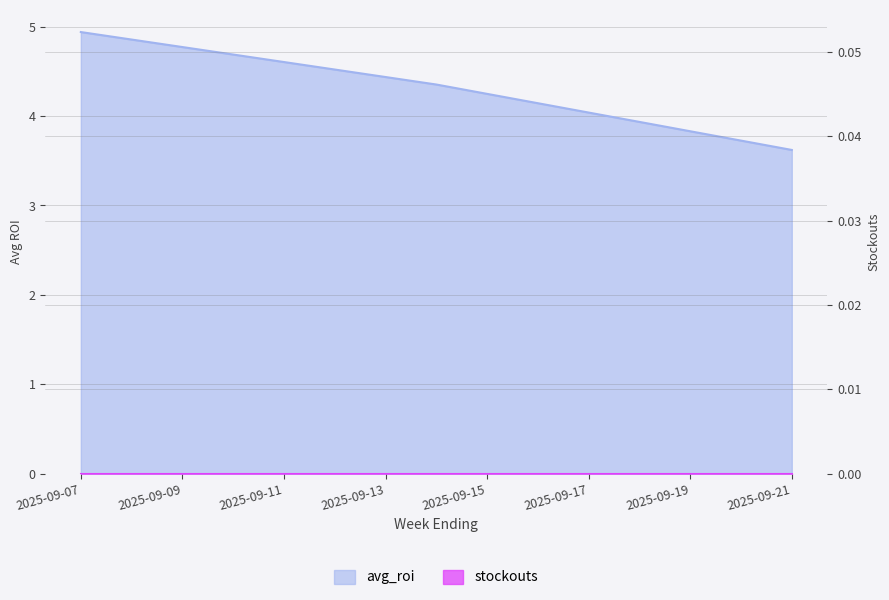

Does the chart have visible grid lines?

Yes